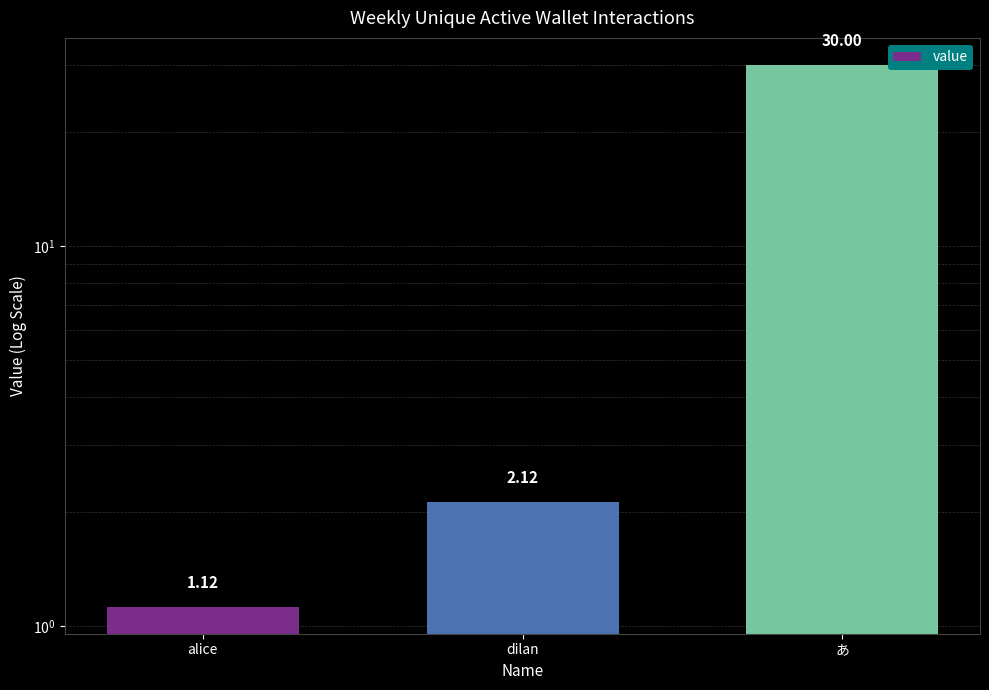

What is the difference between the values at alice and あ?

28.9